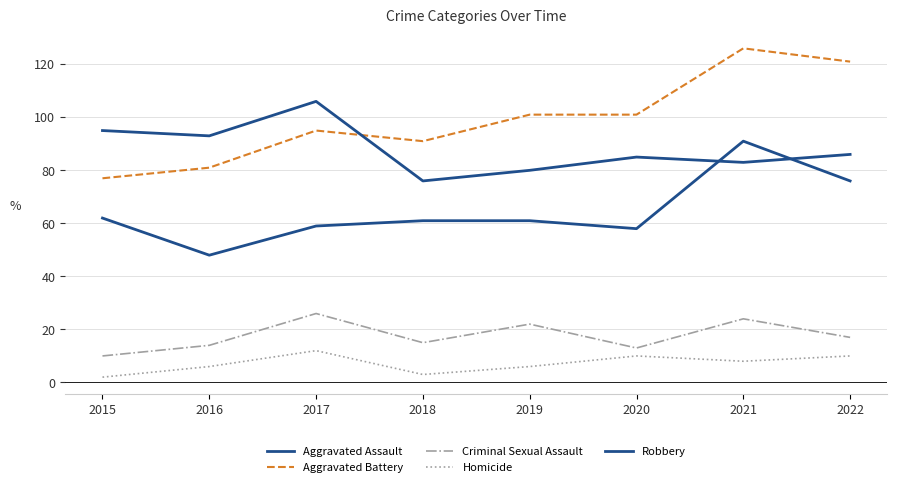

How many lines are shown in the chart?

5